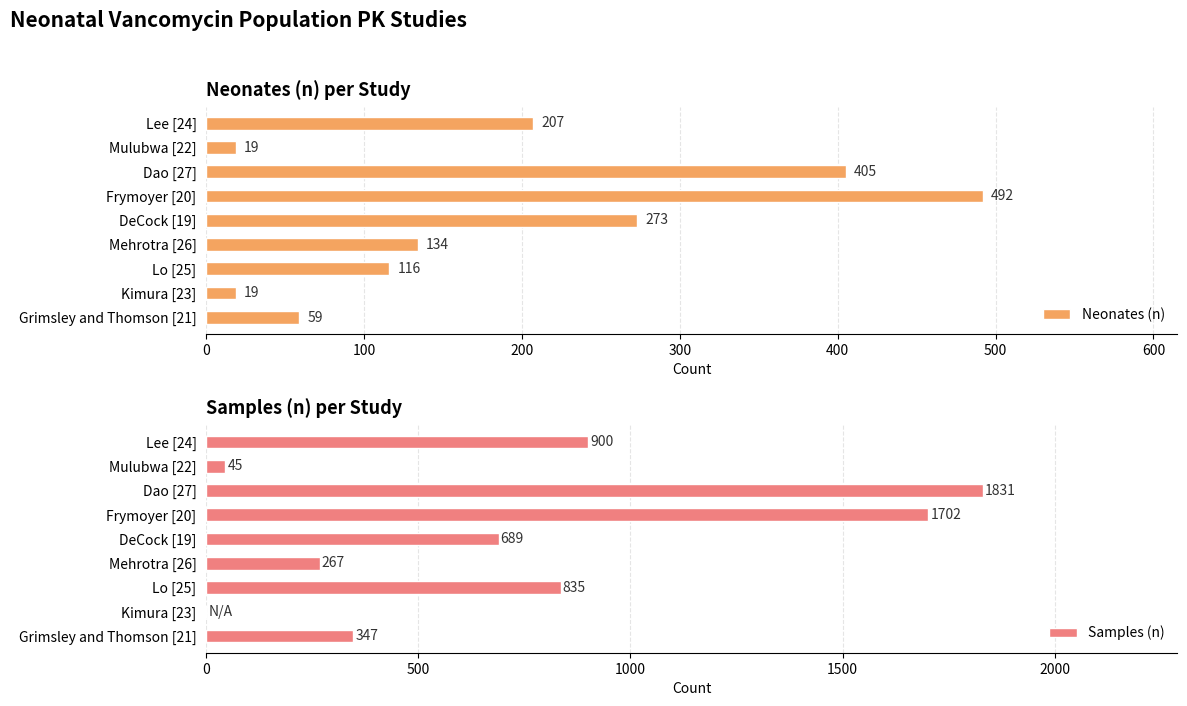

What is the approximate value of Neonates (n) at Grimsley and Thomson [21]?

59